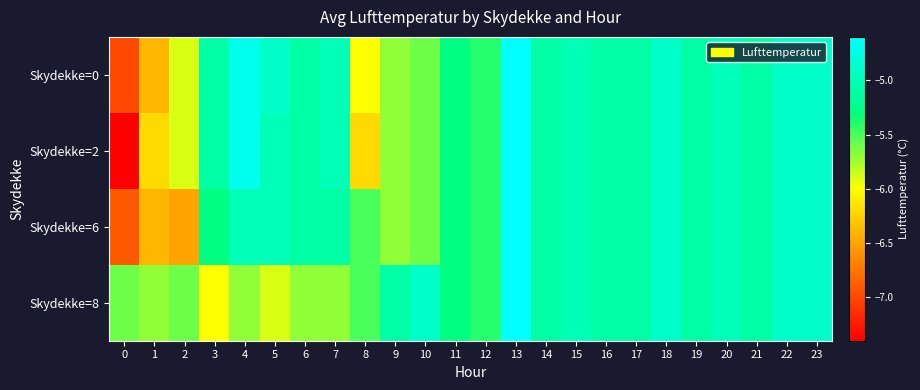

Rank the series by their maximum value, from lowest to highest.

Skydekke=0, Skydekke=2, Skydekke=6, Skydekke=8